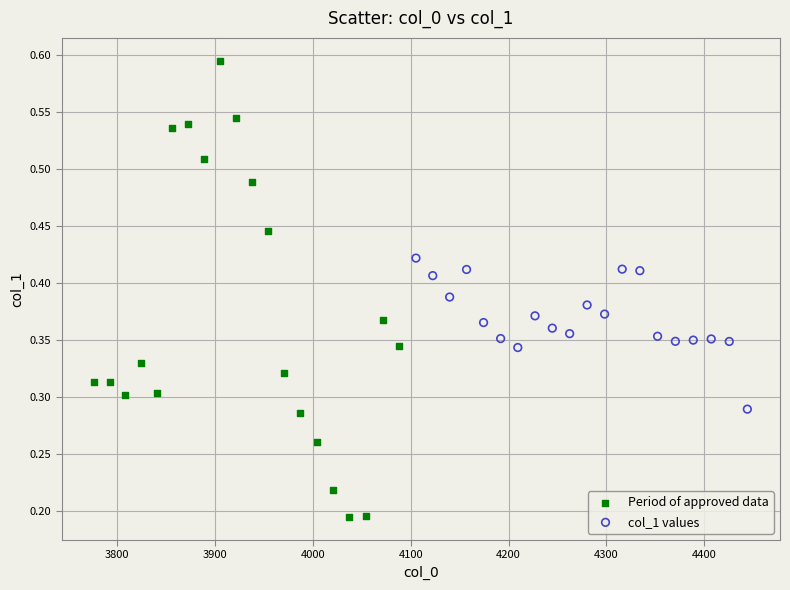

Which series contains the lowest Y value?

Period of approved data